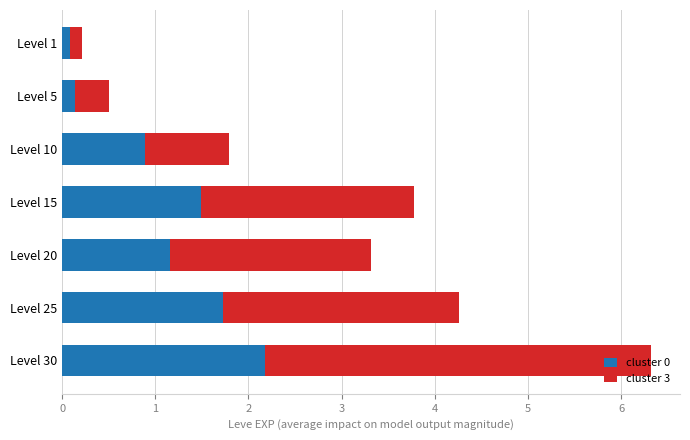

How many distinct data groups are displayed?

2